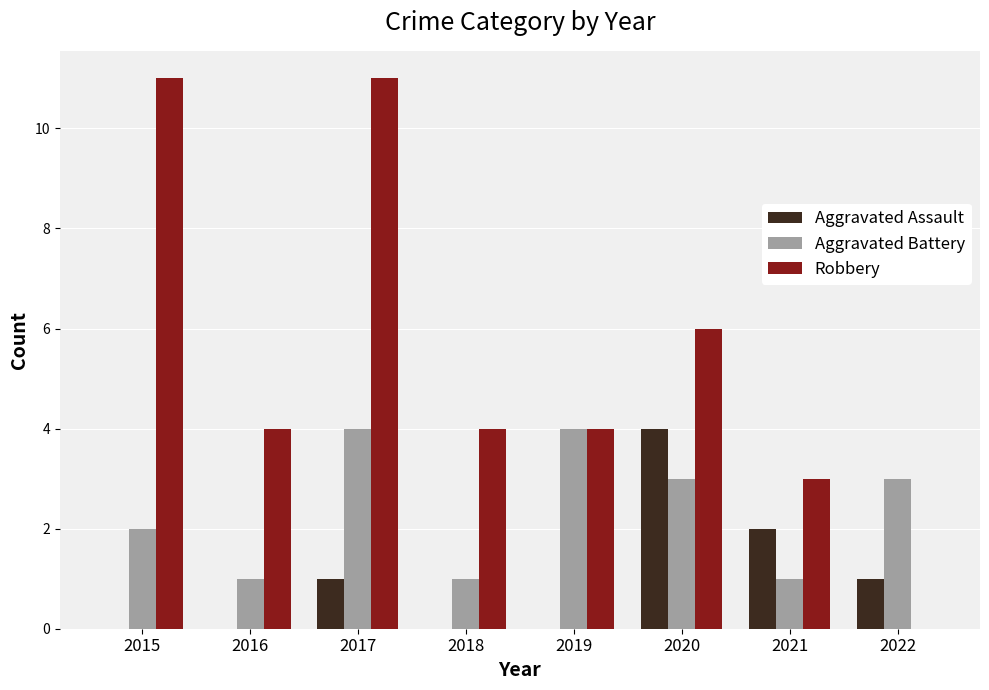

Between 2019 and 2020, which series saw the biggest shift?

Aggravated Assault